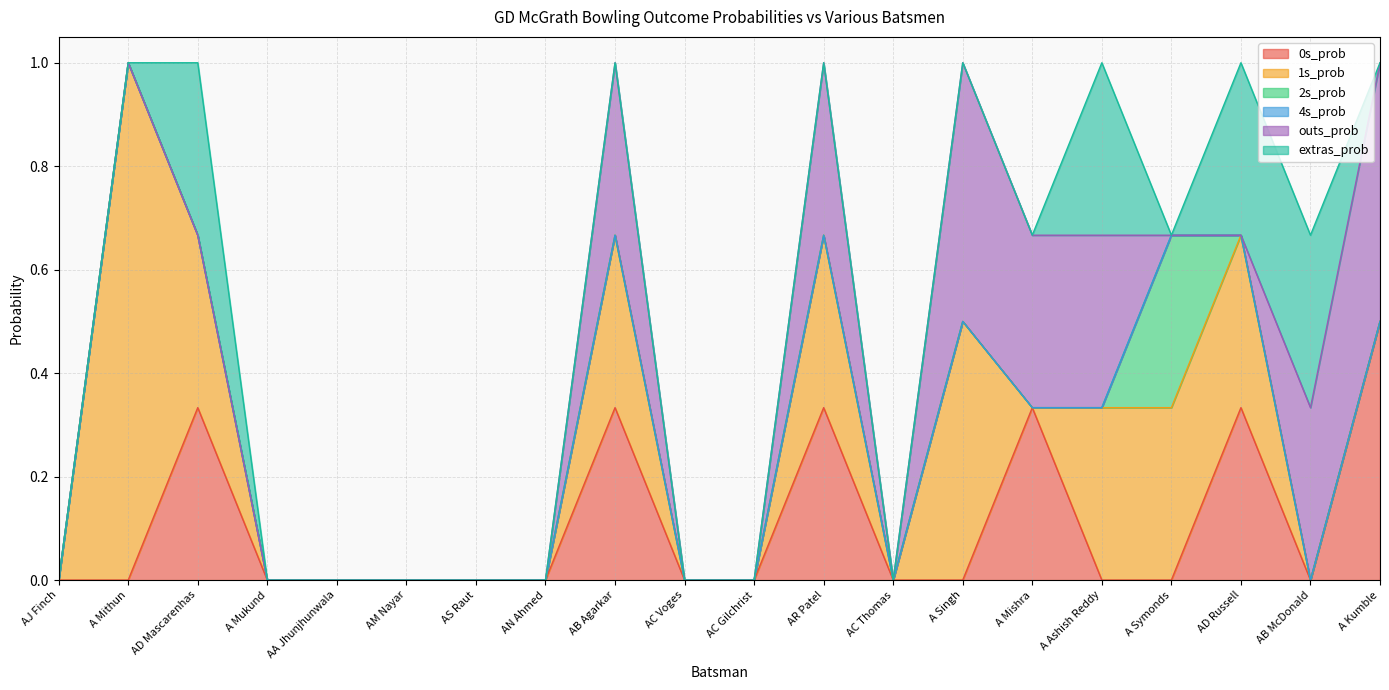

Does the chart display data point markers on the line(s)?

No